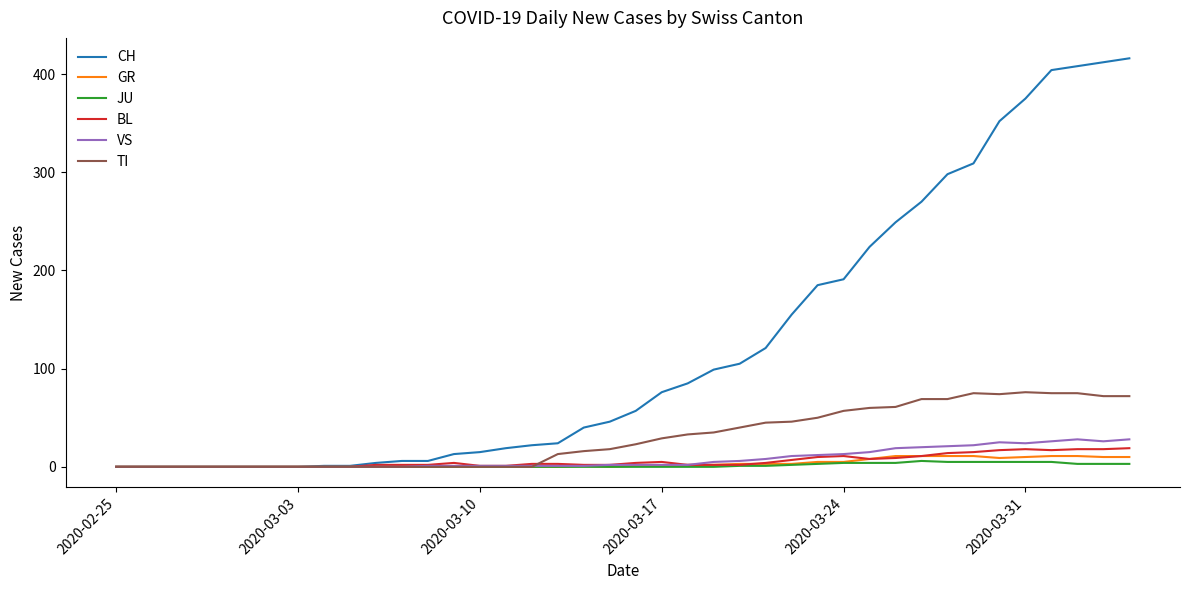

Does the chart display data point markers on the line(s)?

No